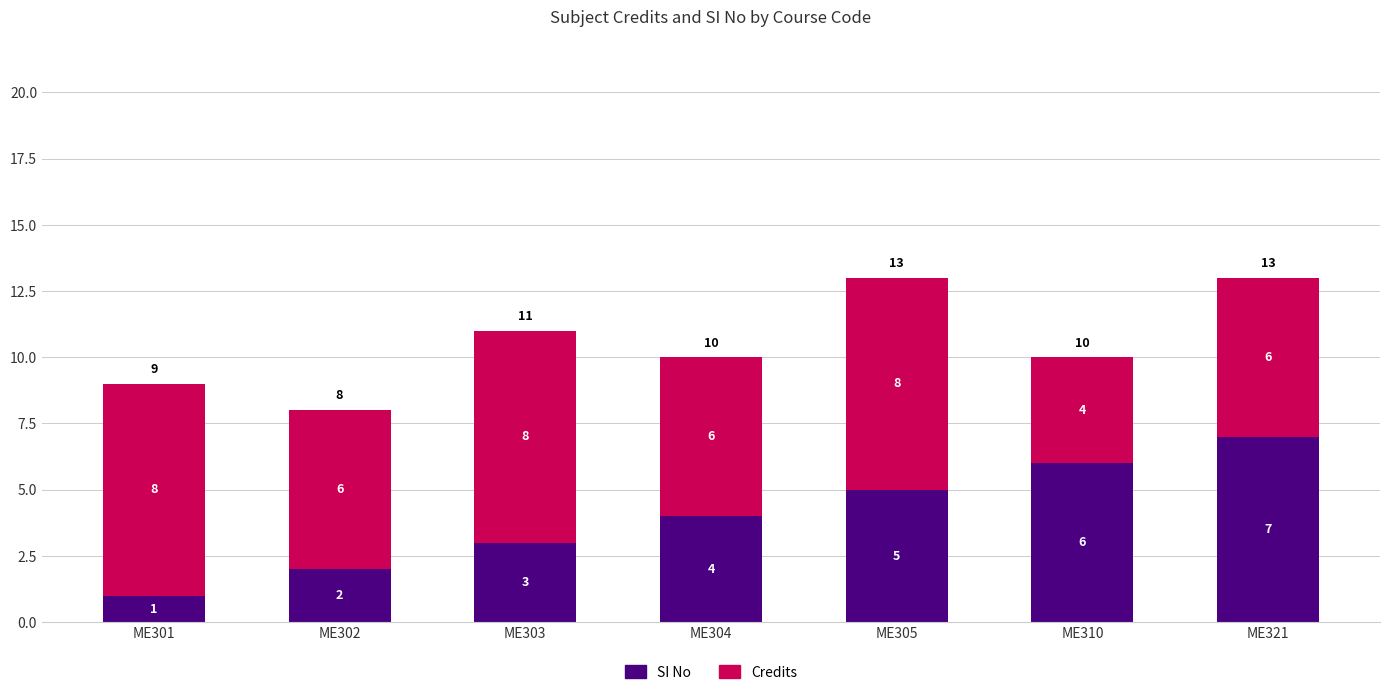

What is the highest value of the SI No series?

7